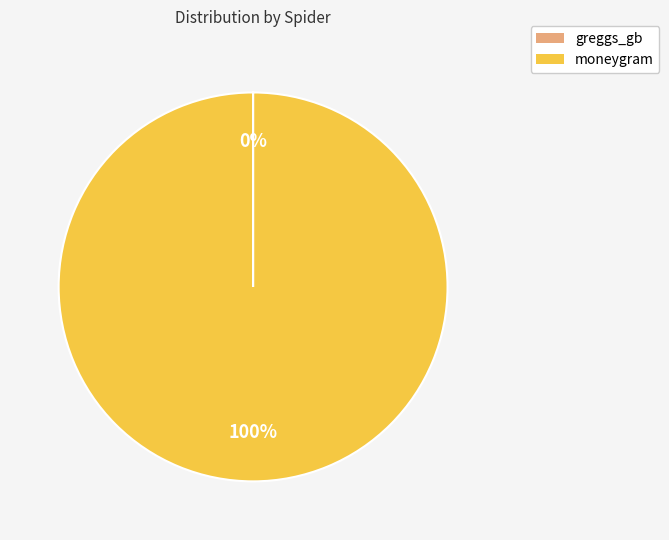

To the nearest percent, what is the difference between the largest and smallest slice percentages?

100%